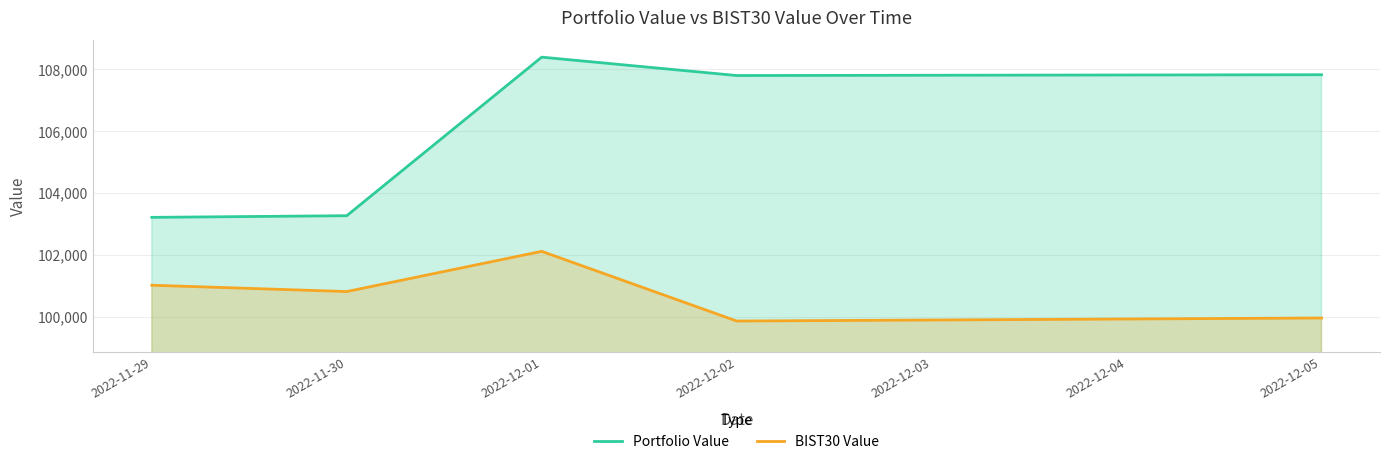

What is the average value of the Portfolio Value series?

106097.9